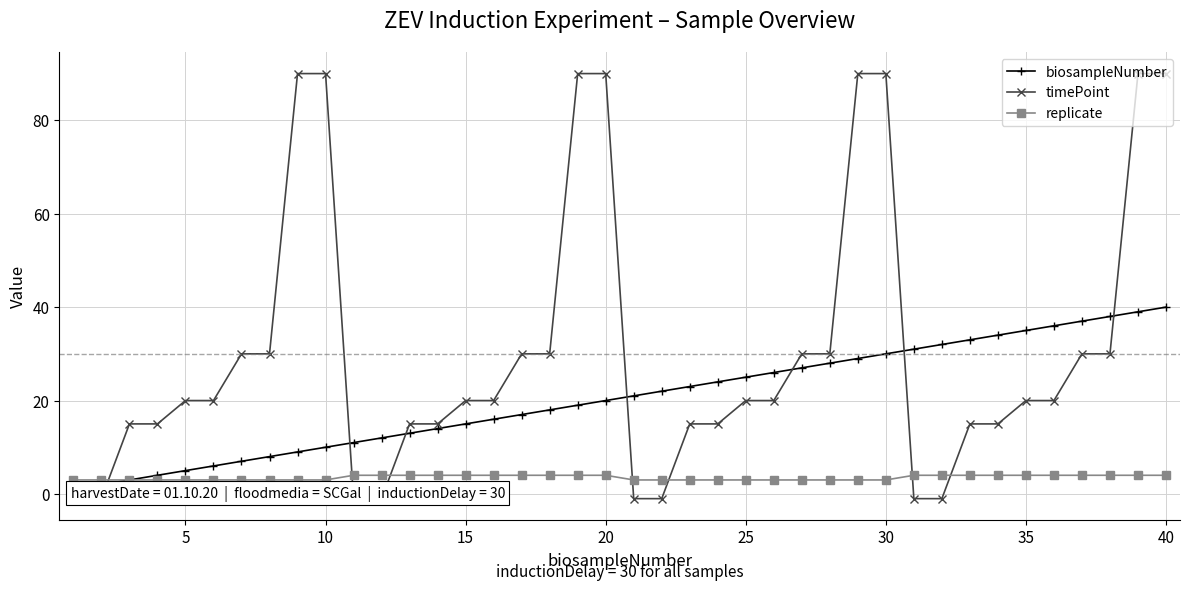

What is the difference between the maximum and minimum values in the replicate series?

1